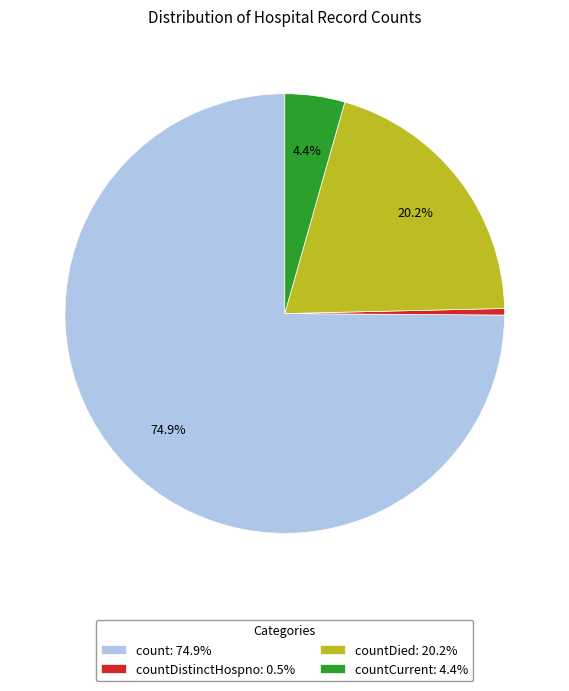

Between countCurrent: 4.4% and count: 74.9%, which is larger?

count: 74.9%